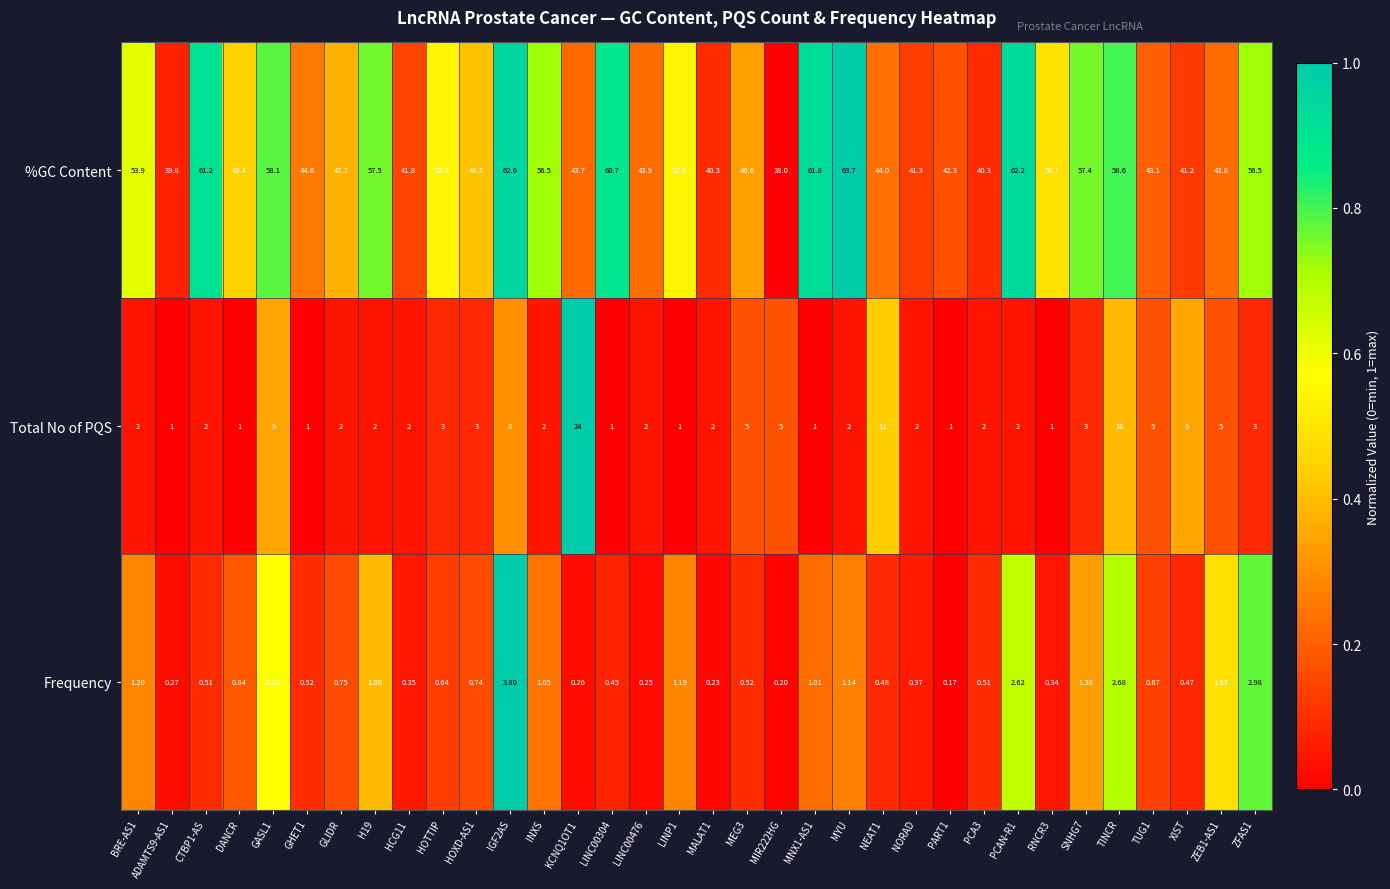

Where is %GC Content nearest to the value 50?

DANCR